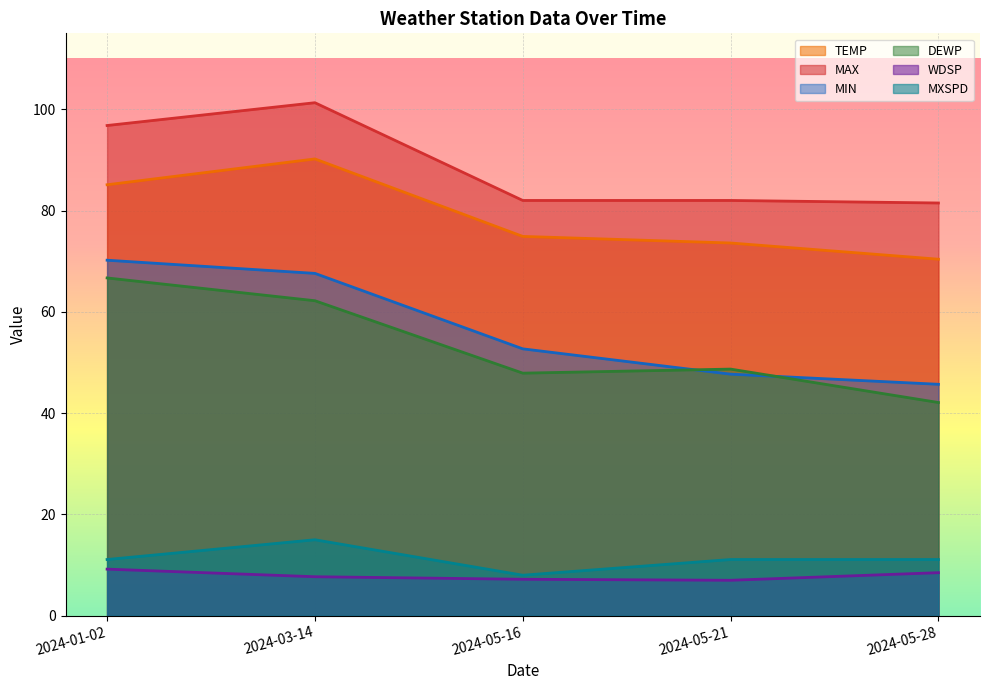

The value of MXSPD at 2024-05-16 is 8.0. True or false?

True